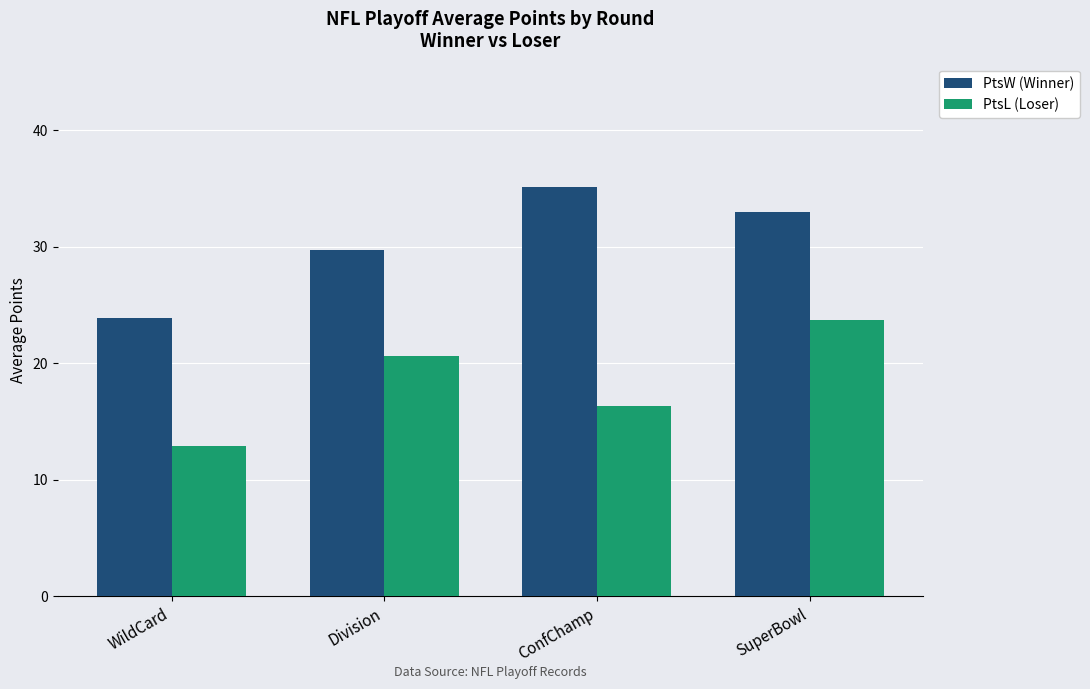

Reading left to right, extract all data points from this chart.

PtsW (Winner): 23.9	29.7	35.2	33.0
PtsL (Loser): 12.9	20.6	16.3	23.7